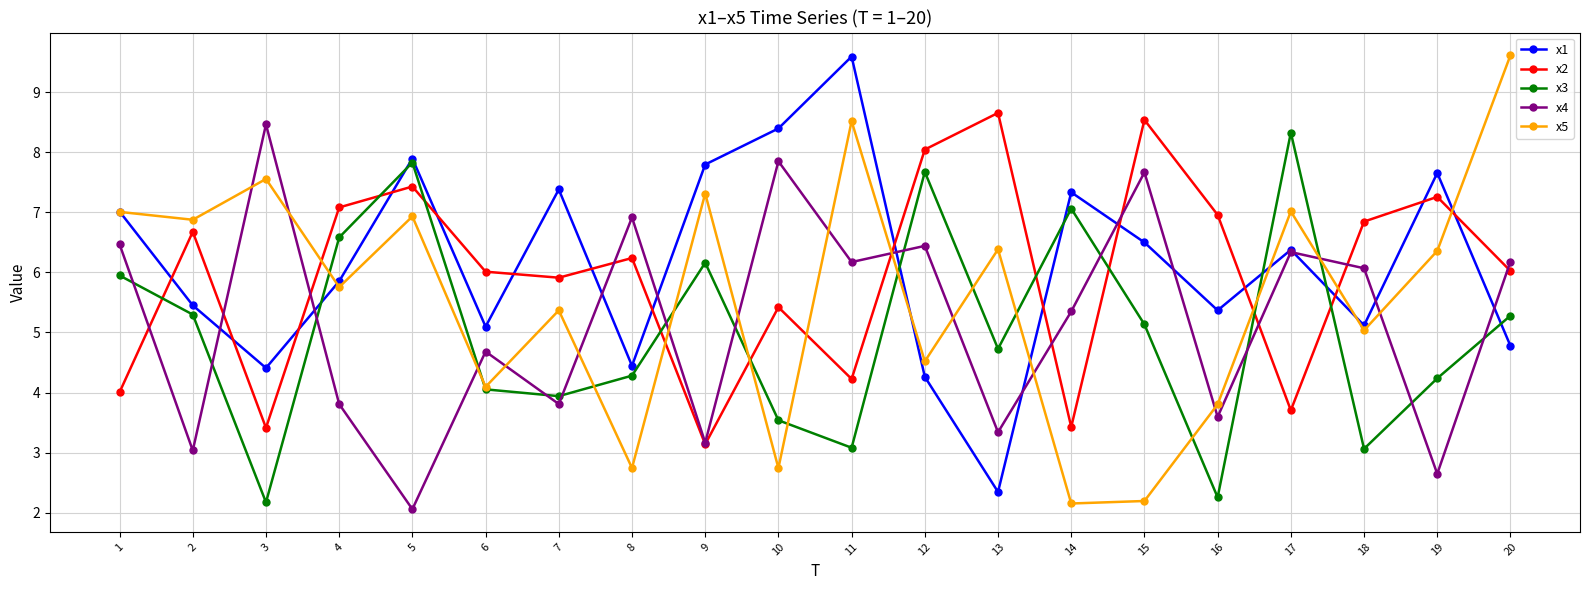

The value of x1 at 7 is 7.4. True or false?

True